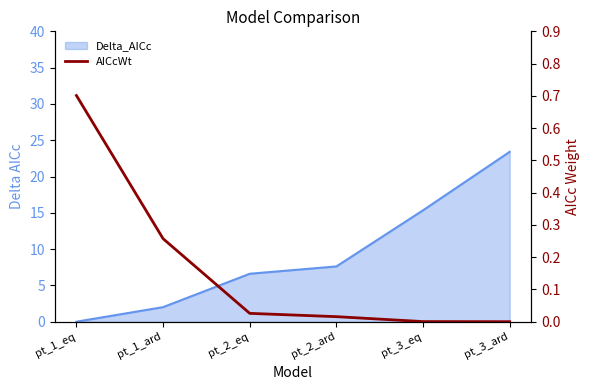

What position from the right is pt_2_ard?

3